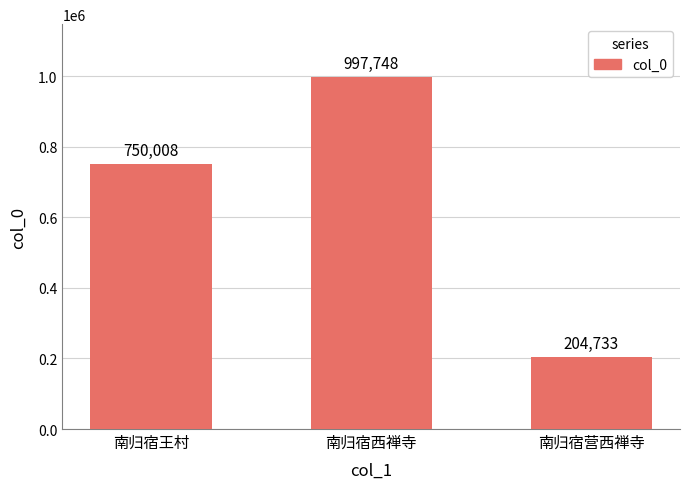

Rank the categories by value from lowest to highest.

南归宿营西禅寺, 南归宿王村, 南归宿西禅寺